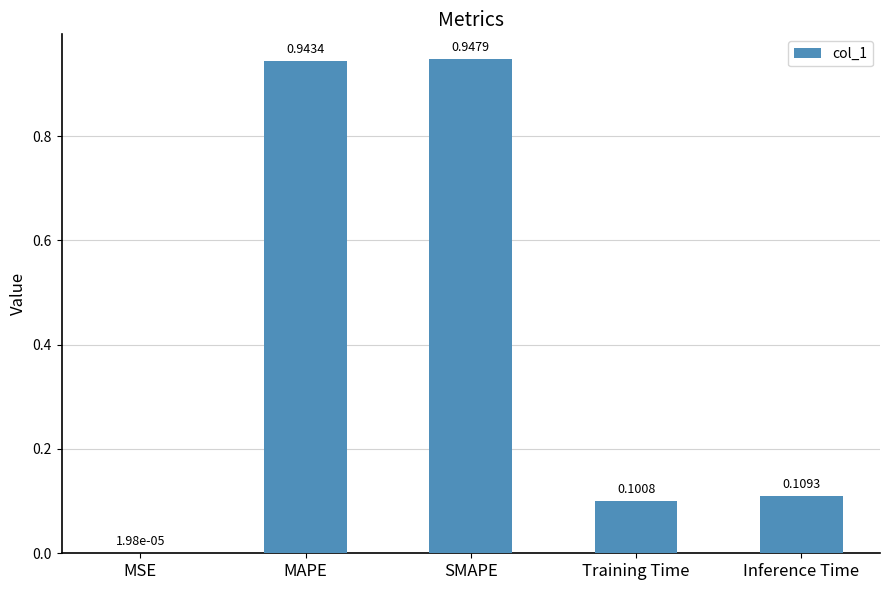

What is the sum of all values?

2.1